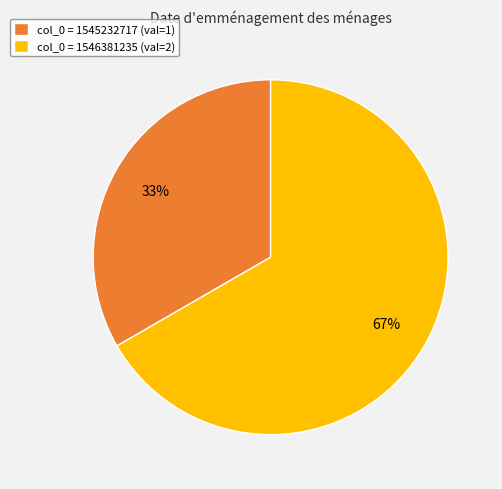

Combined, do col_0 = 1546381235 (val=2) and col_0 = 1545232717 (val=1) account for over 50%?

Yes